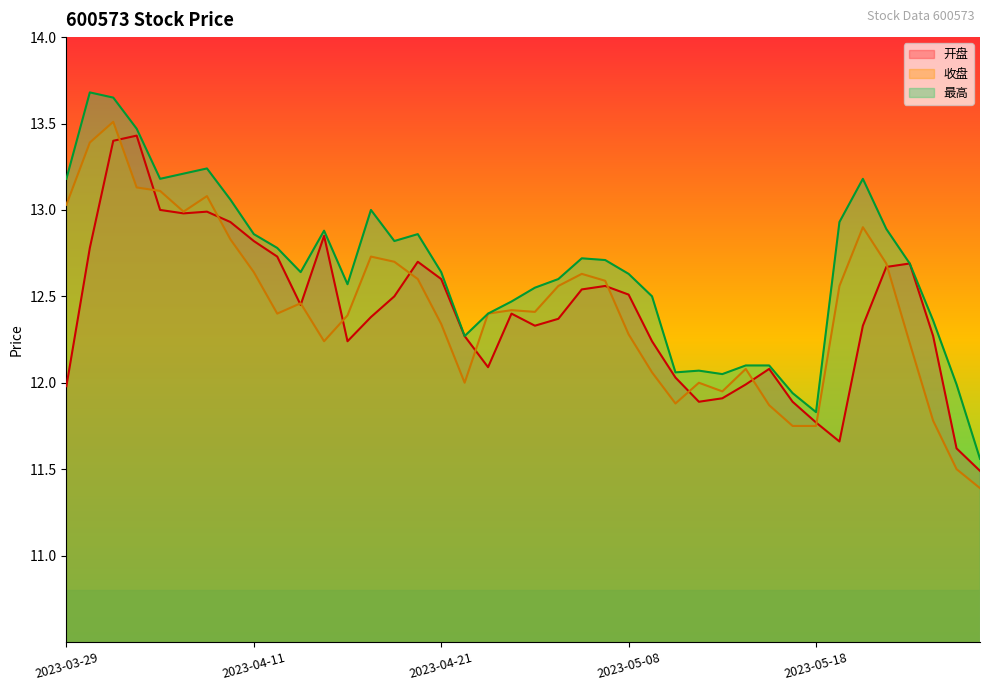

What are all the series names shown in the legend?

开盘, 收盘, 最高